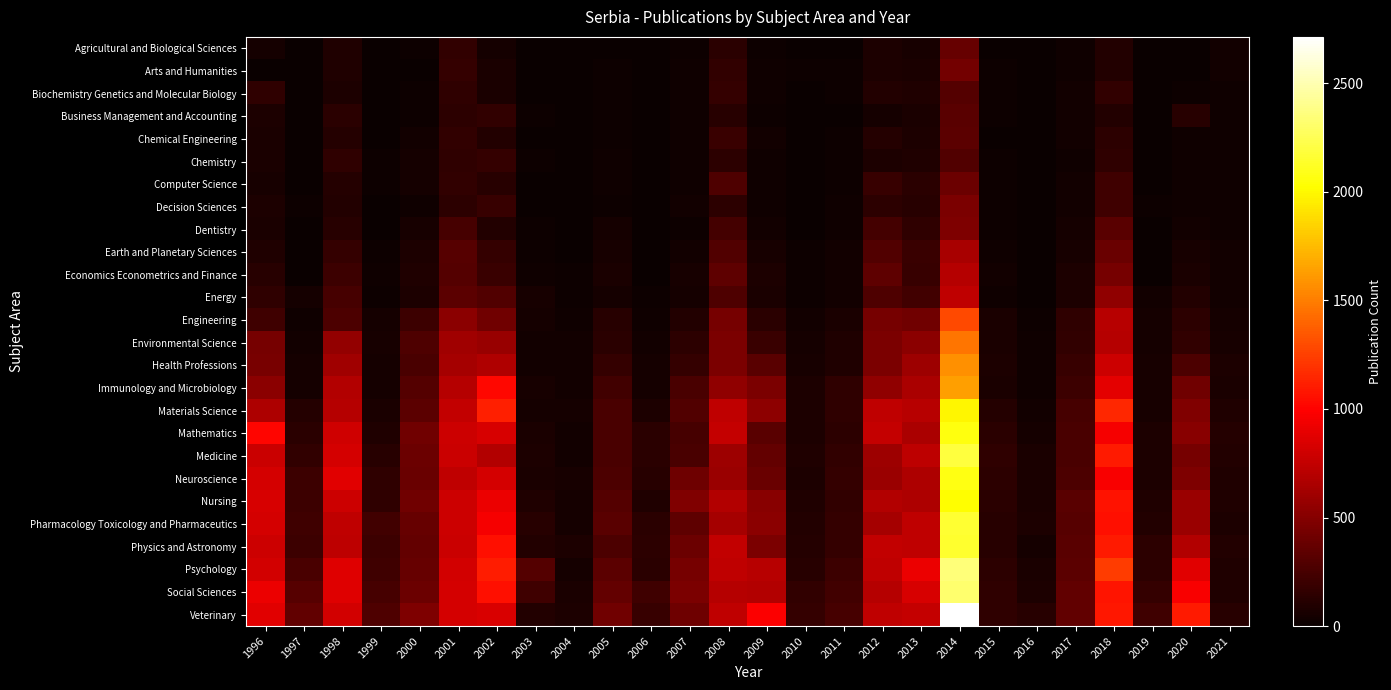

What is the difference between the highest and lowest values at 2013?

859